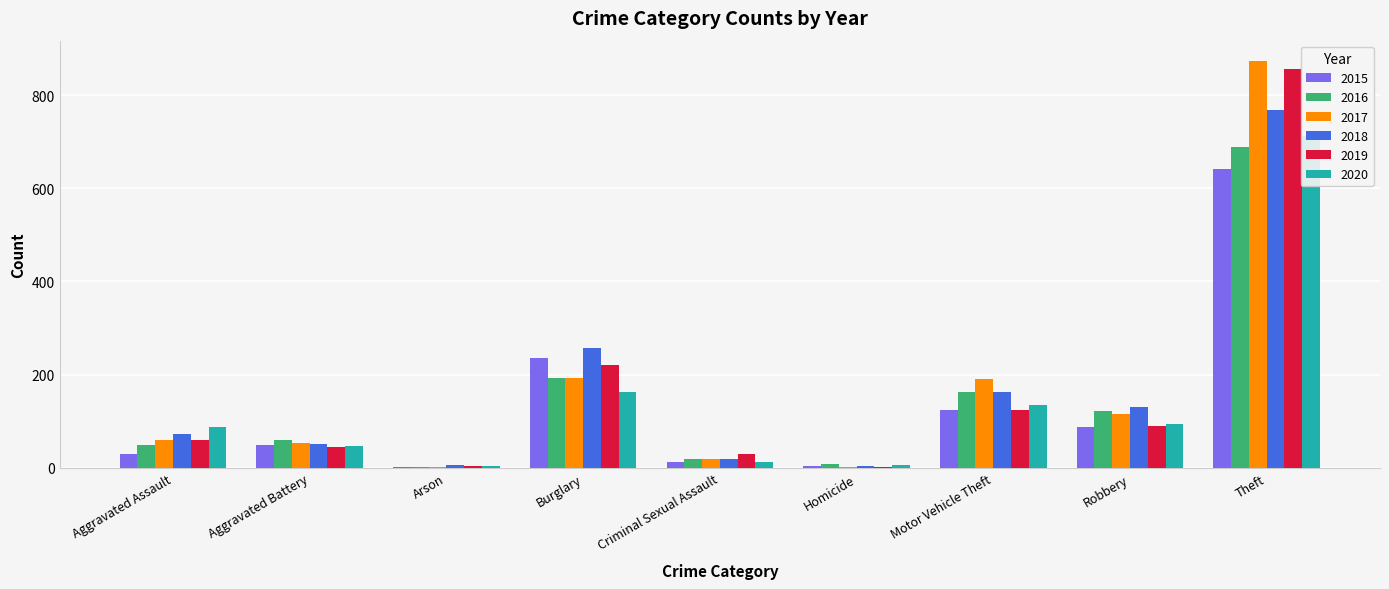

How many bars are there in each group?

6